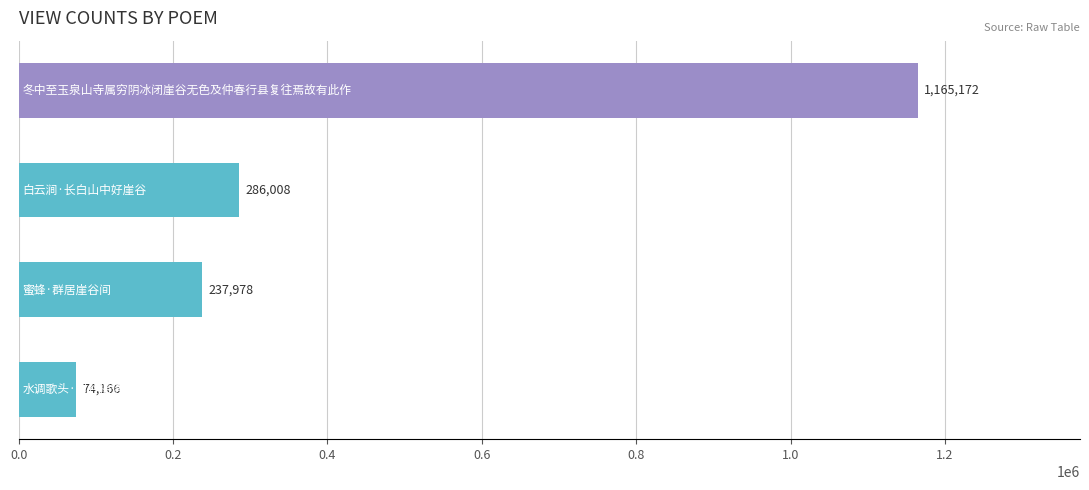

What is the greatest value displayed?

1165172